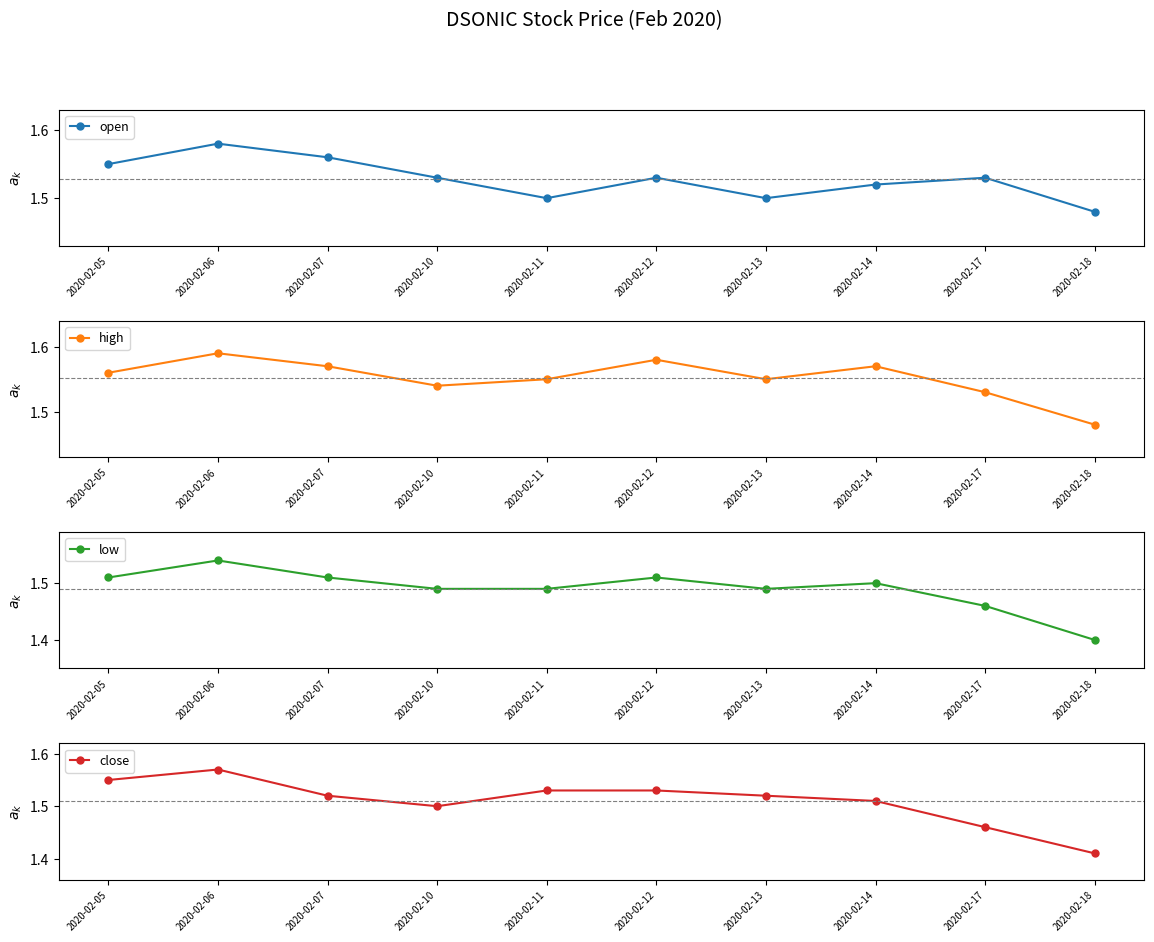

Is the value of high at 2020-02-06 greater than the value of low at 2020-02-13?

Yes